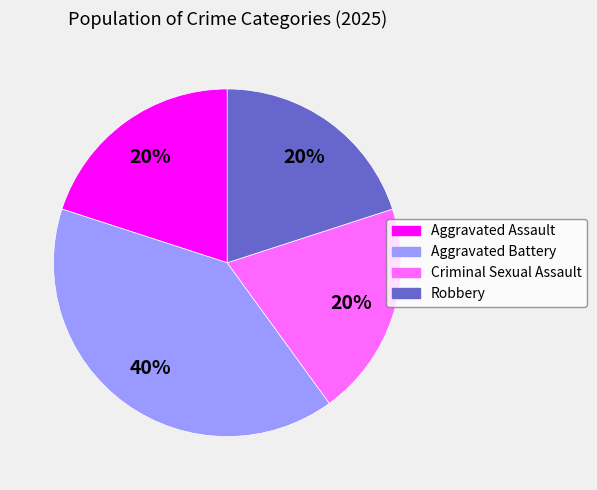

Is there a majority slice in this chart?

No